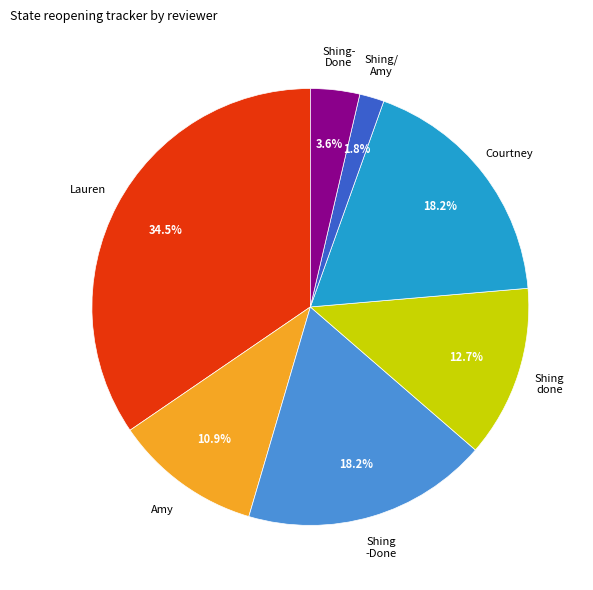

Is there any slice that represents more than half of the pie?

No